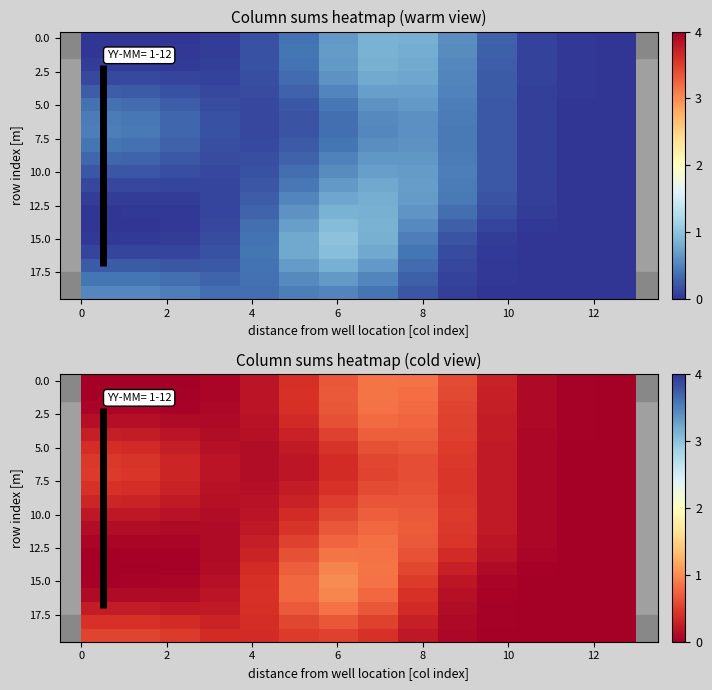

At how many categories does at least one series exceed 0?

14